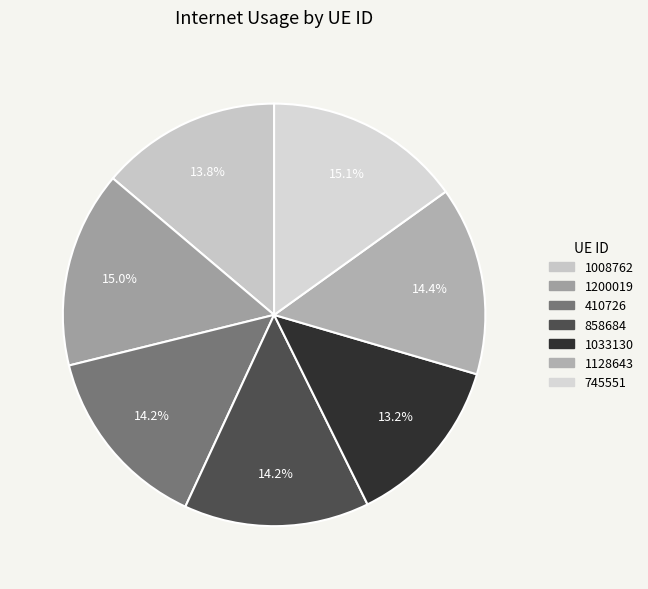

What is the smallest slice in the pie chart?

1033130